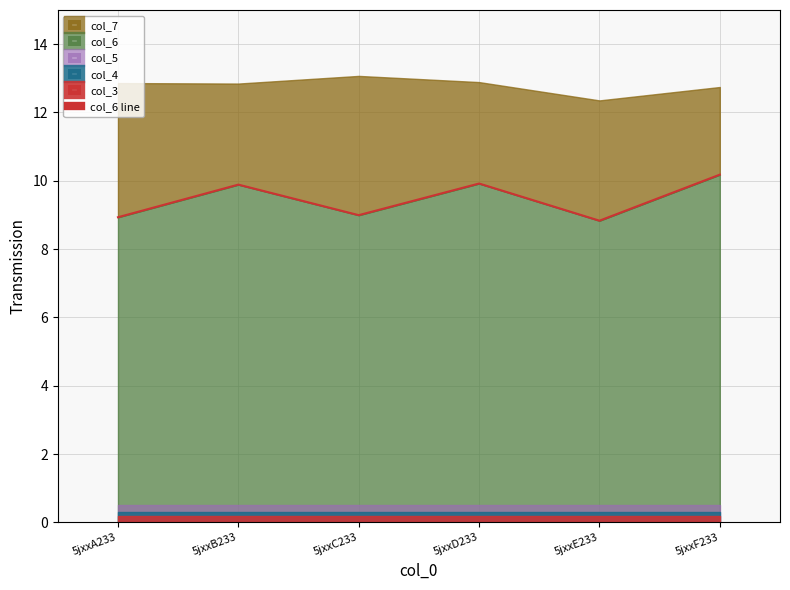

Is it true that the value at 5jxxC233 is 12.0?

False